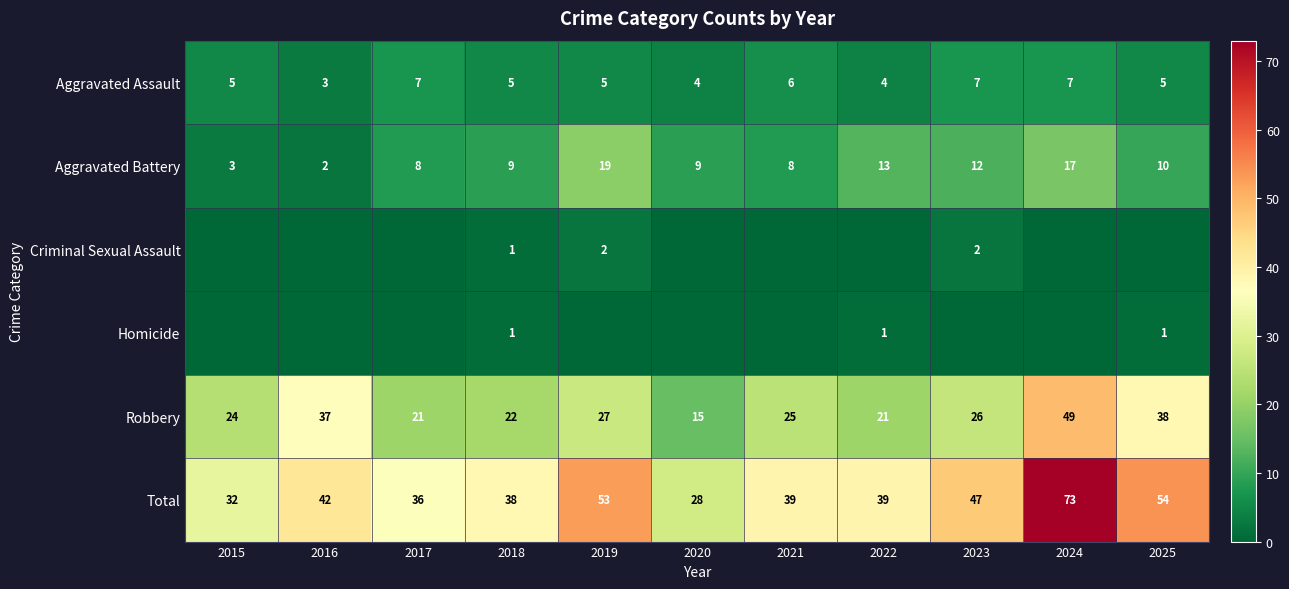

Which series has the widest spread of values?

Total